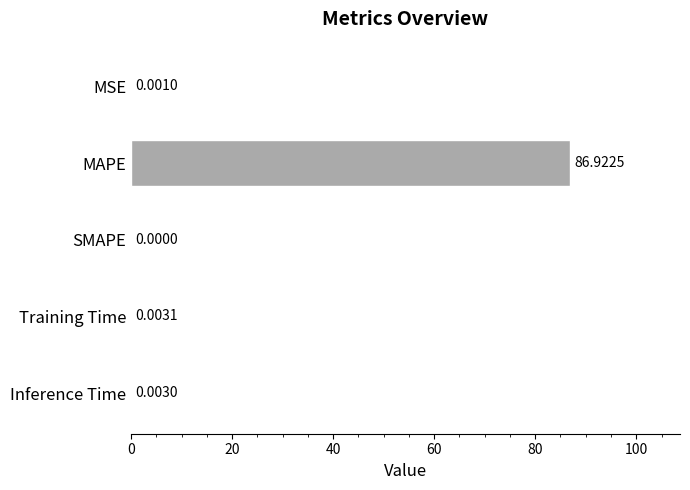

Which has a higher value, MSE or MAPE?

MAPE